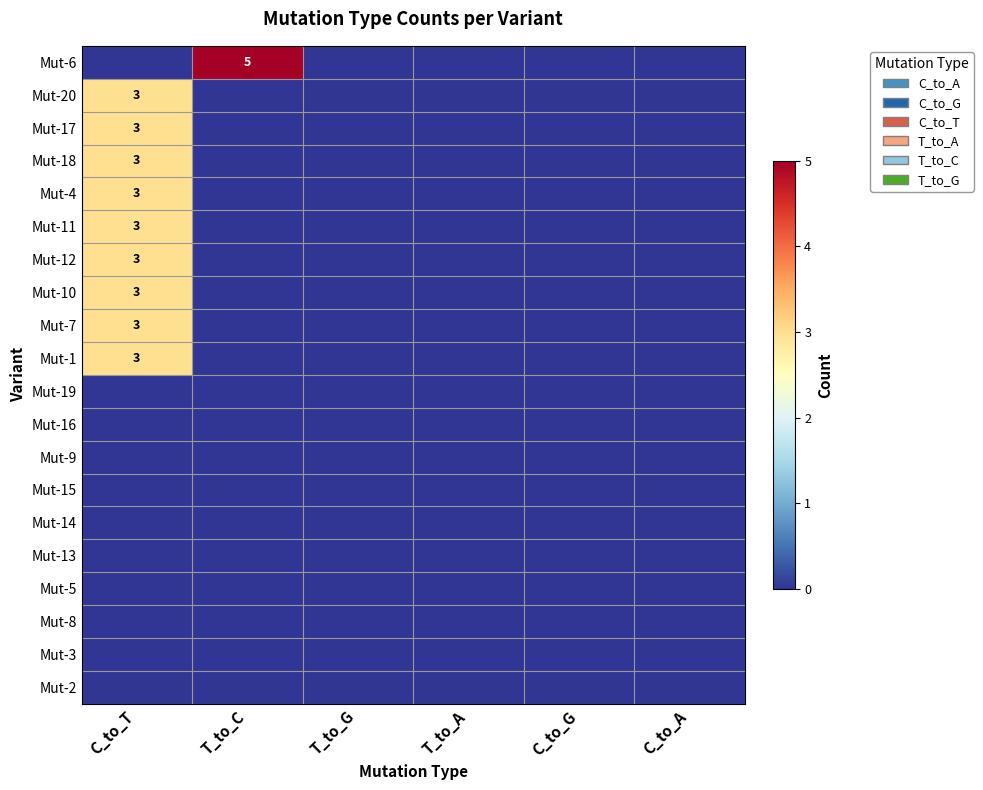

At how many categories does at least one series exceed 0?

2